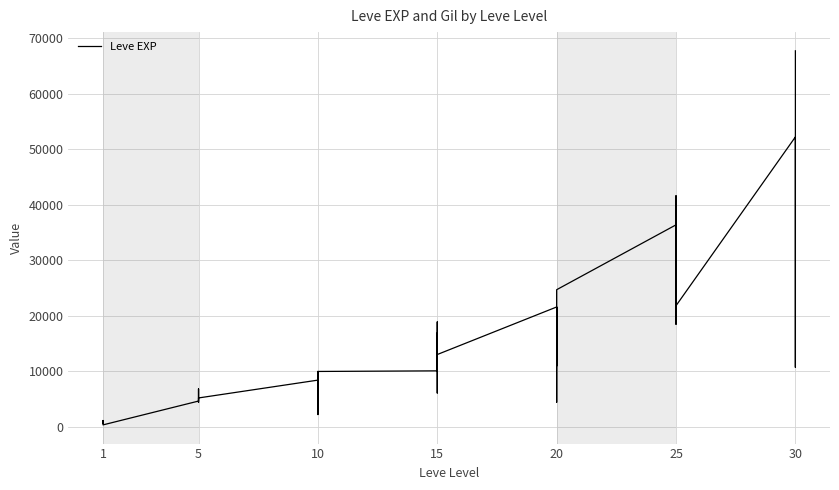

Does the chart have visible grid lines?

Yes